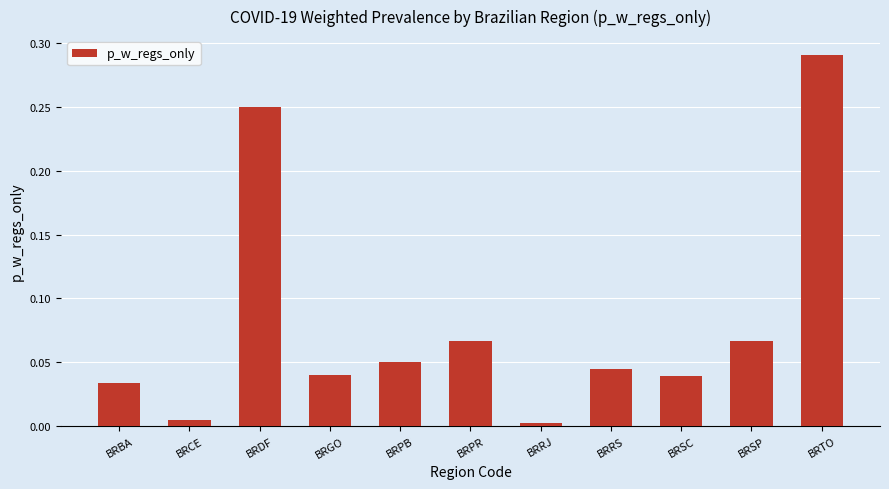

What is the sum of all values?

0.9